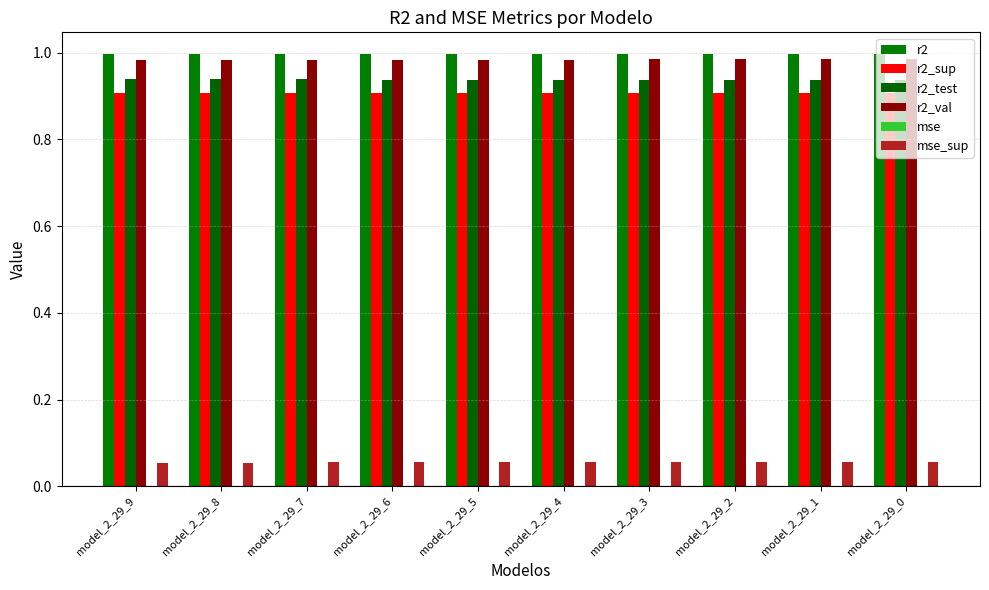

Which has a higher value, model_2_29_2 or model_2_29_5?

model_2_29_2